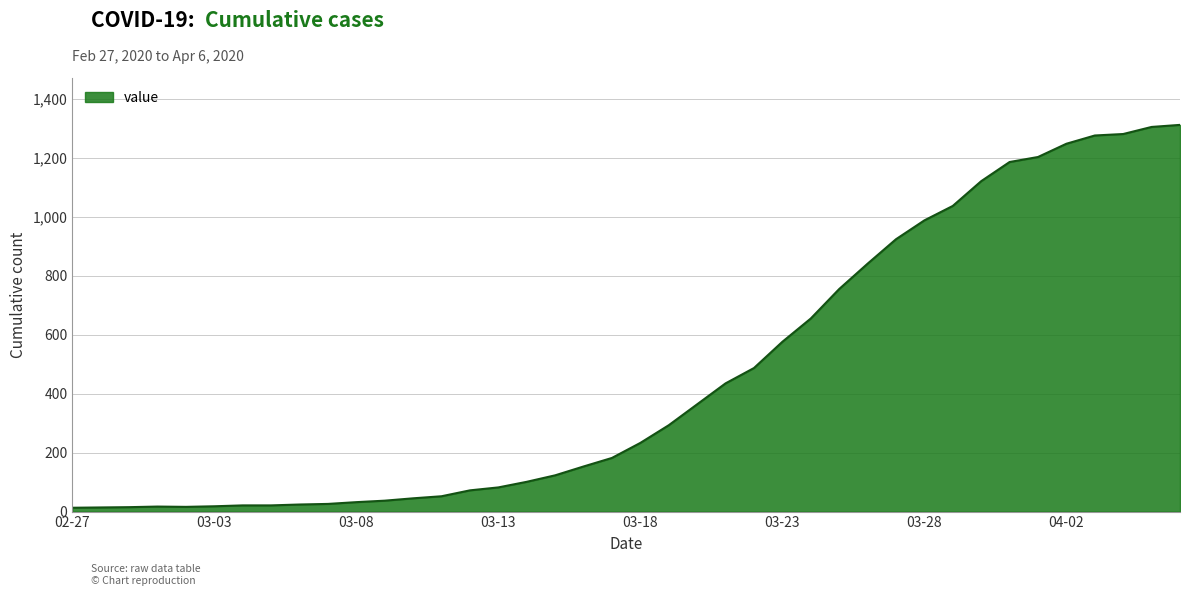

What is the difference between the maximum and minimum values?

1299